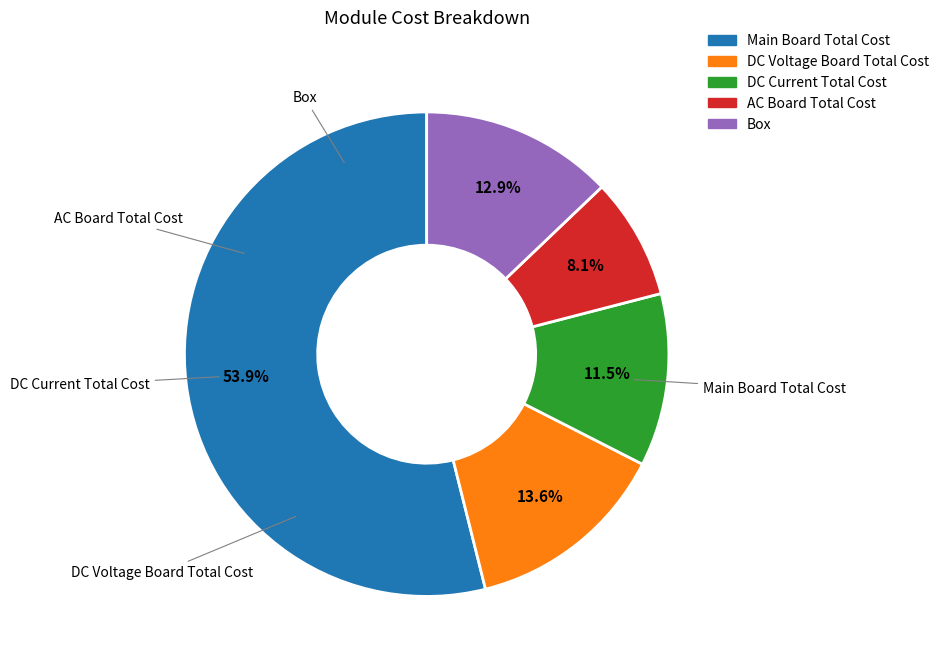

Rank the categories by value from highest to lowest.

Main Board Total Cost, DC Voltage Board Total Cost, Box, DC Current Total Cost, AC Board Total Cost